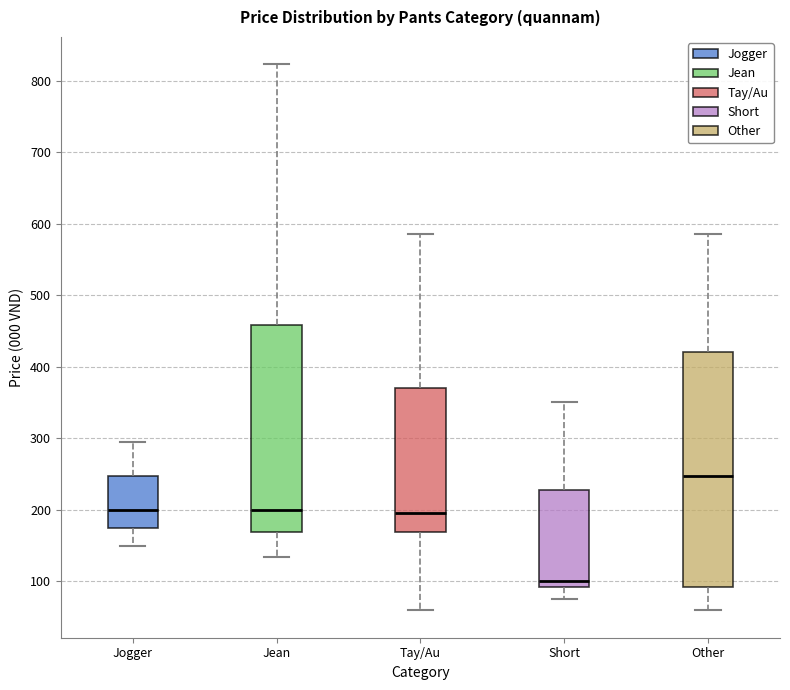

Reading left to right, read every box against the y-axis: the position of its median line, the range the box covers, and the ends of its whiskers. The values are not printed on the chart, so give them approximately, as read against the axis.

Jogger: median 200, box 170 to 250, whiskers 150 to 300
Jean: median 200, box 170 to 460, whiskers 130 to 820
Tay/Au: median 200, box 170 to 370, whiskers 60 to 590
Short: median 100, box 90 to 230, whiskers 80 to 350
Other: median 250, box 90 to 420, whiskers 60 to 590